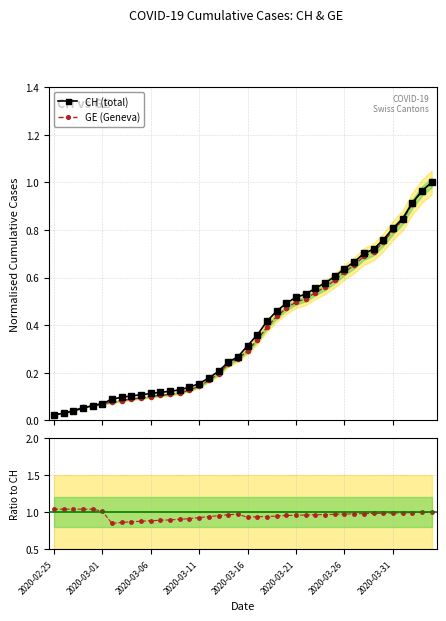

What is the sum of the GE (Geneva) values at 19 and 8?

0.4